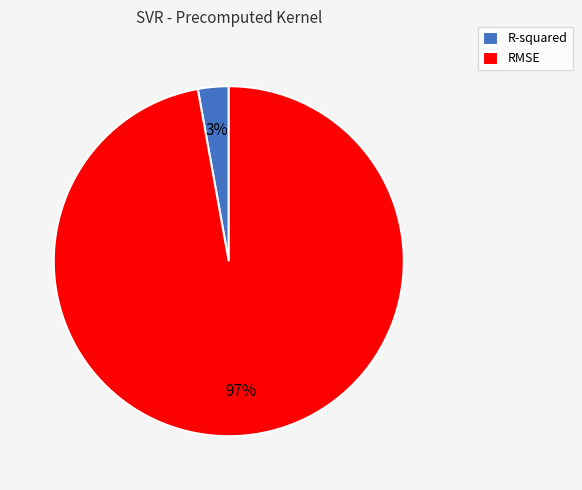

Do RMSE and R-squared together represent more than half of the pie?

Yes